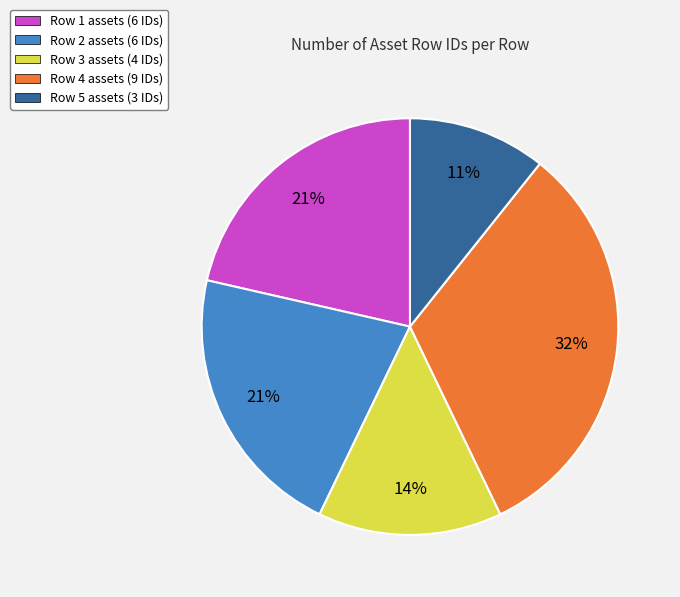

To the nearest percent, what percentage of the pie is Row 2 assets (6 IDs)?

21%